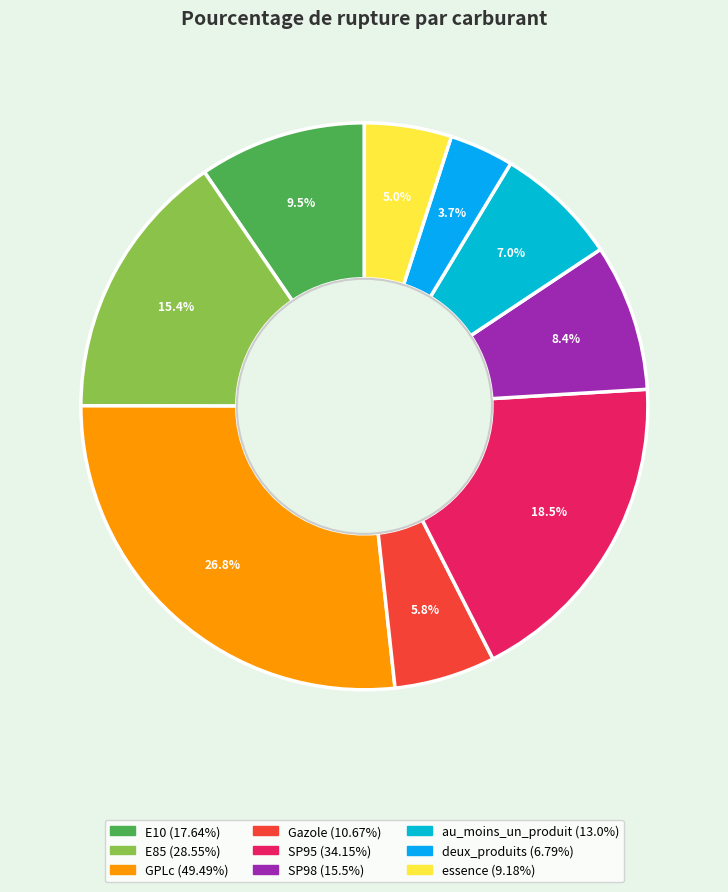

Which slice is the largest?

GPLc